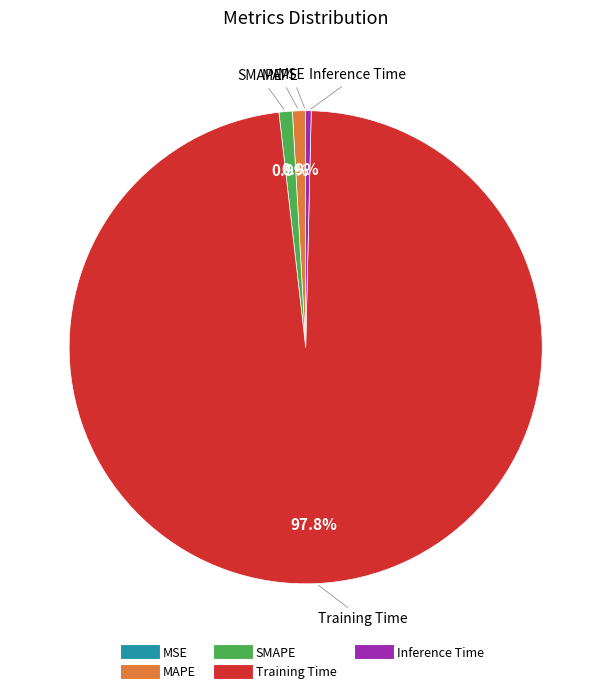

To the nearest percent, what percentage of the pie is MAPE?

1%